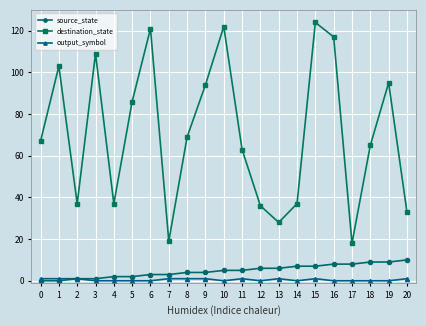

Which series has the largest range (max minus min)?

destination_state